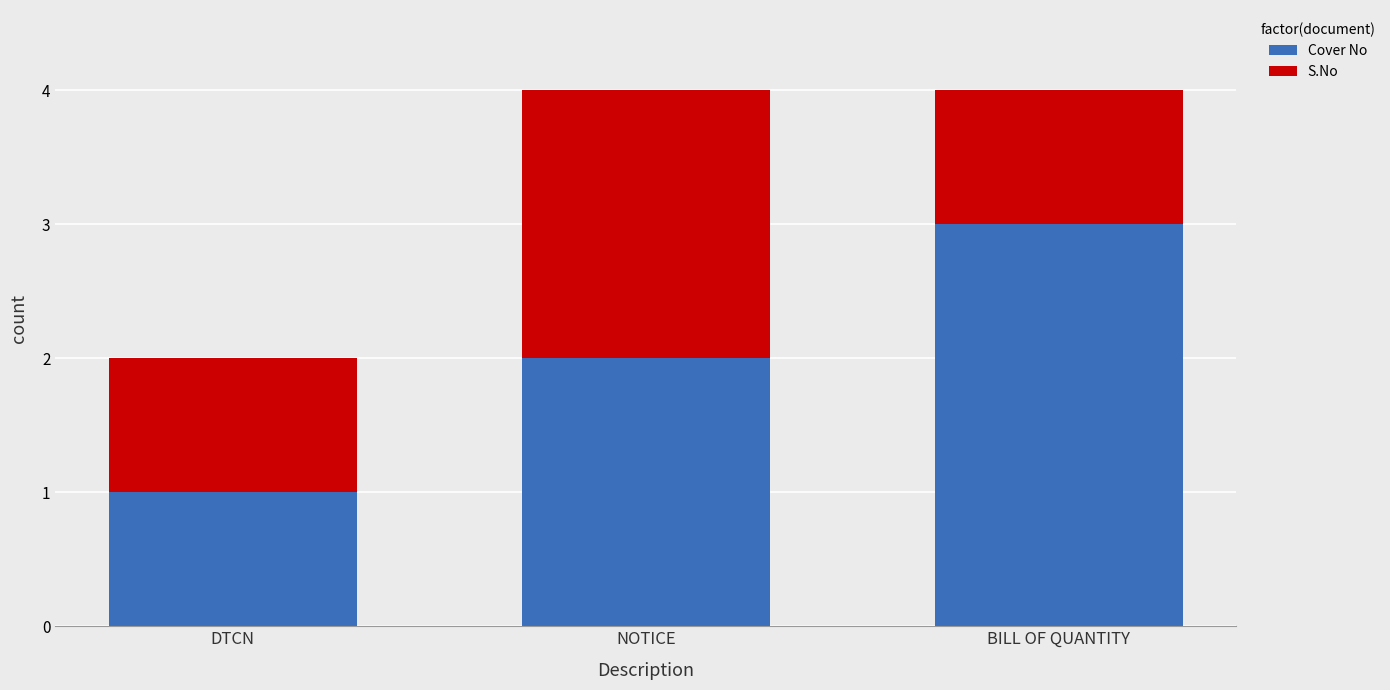

The Cover No series shows 1 at BILL OF QUANTITY. True or false?

False